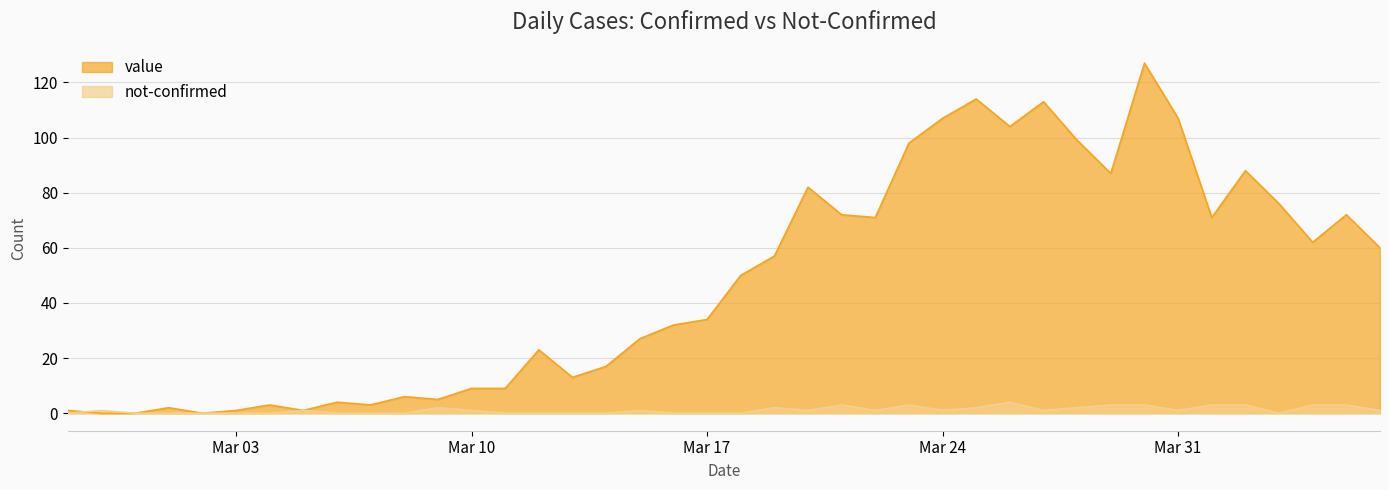

Is it true that not-confirmed equals 0 at 2020-02-29?

True